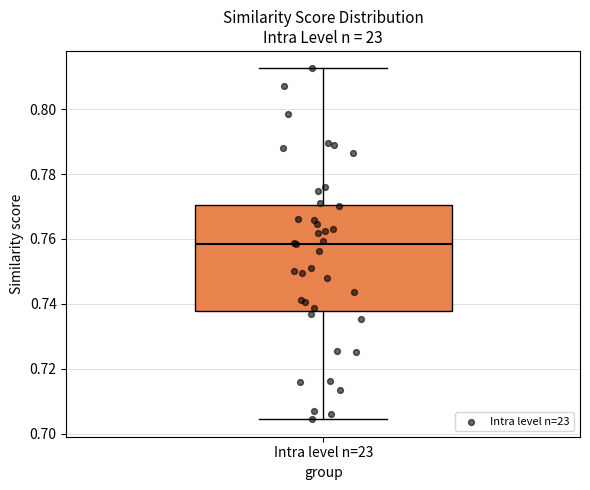

Where does the upper whisker of the box for Intra level n=23 end on the y-axis? The values are not printed on the chart, so give them approximately, as read against the axis.

0.812